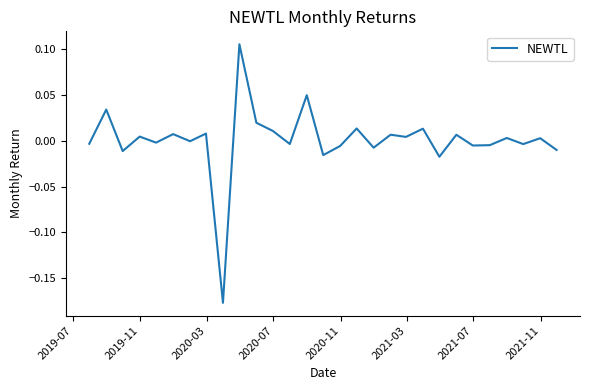

What is the difference between the maximum and minimum values?

0.3